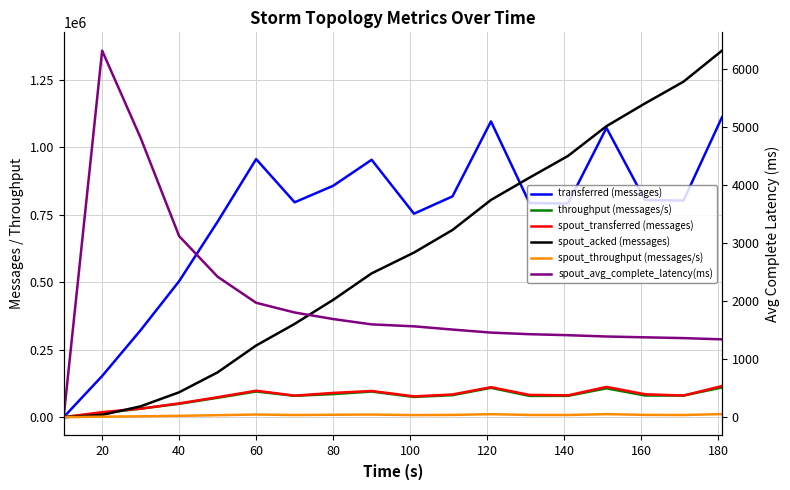

What is the maximum value shown in the chart?

1358020.0